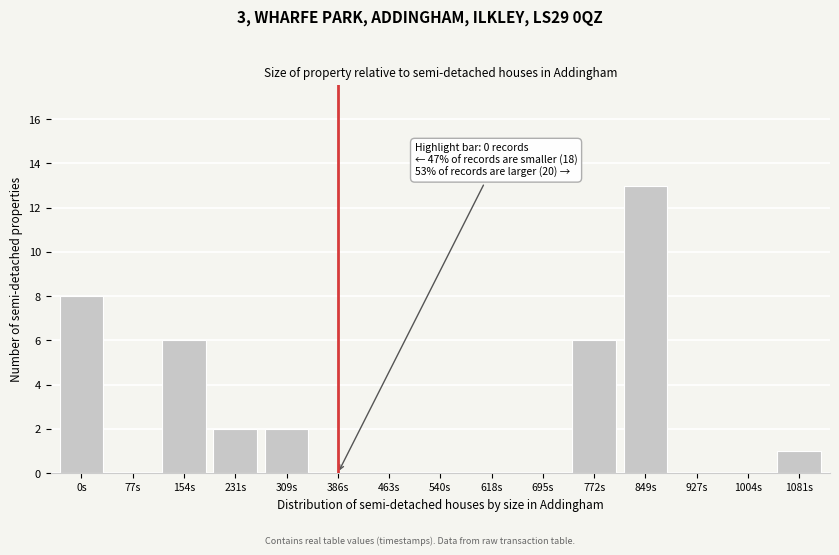

Reading left to right, transcribe all the data shown in this chart.

0s=8	77s=0	154s=6	231s=2	309s=2	386s=0	463s=0	540s=0	618s=0	695s=0	772s=6	849s=13	927s=0	1004s=0	1081s=1